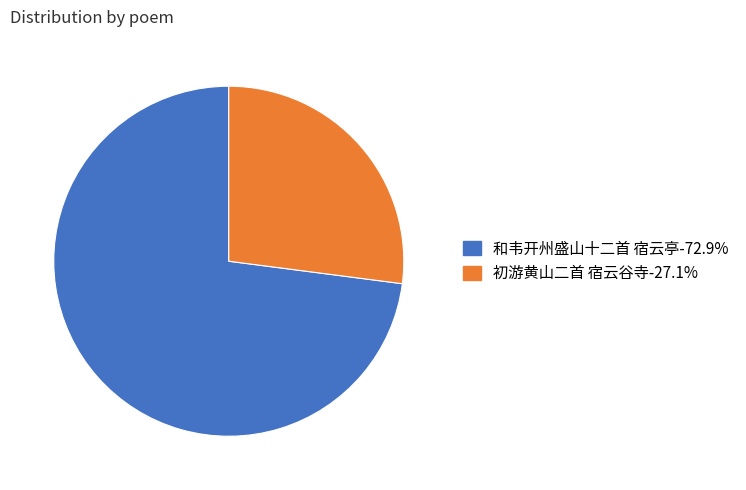

How many segments does this pie chart have?

2